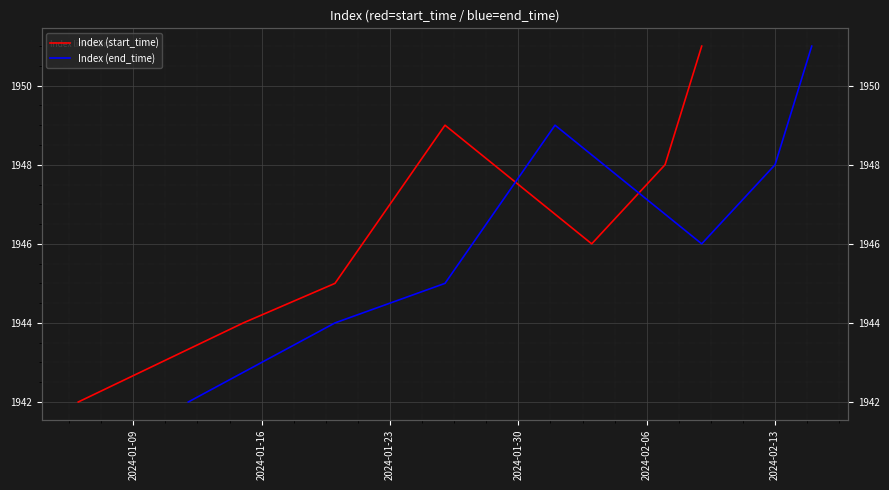

In Index (start_time), how many points are higher than both neighbors (excluding endpoints)?

1